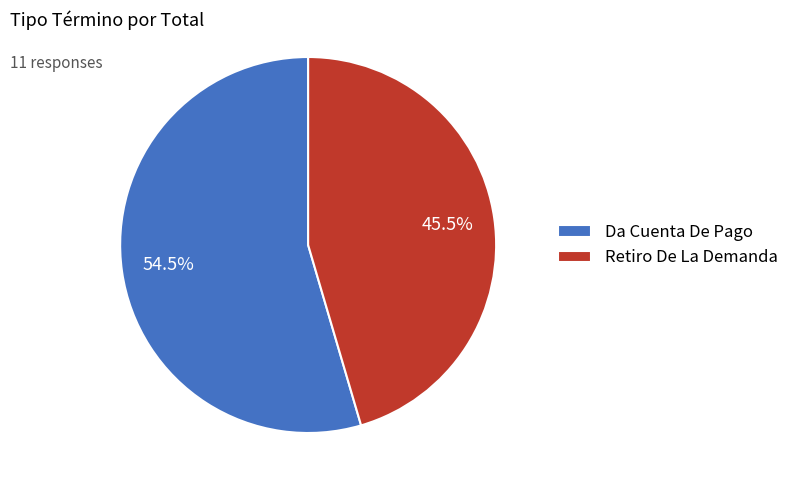

Does any single category account for the majority?

Yes